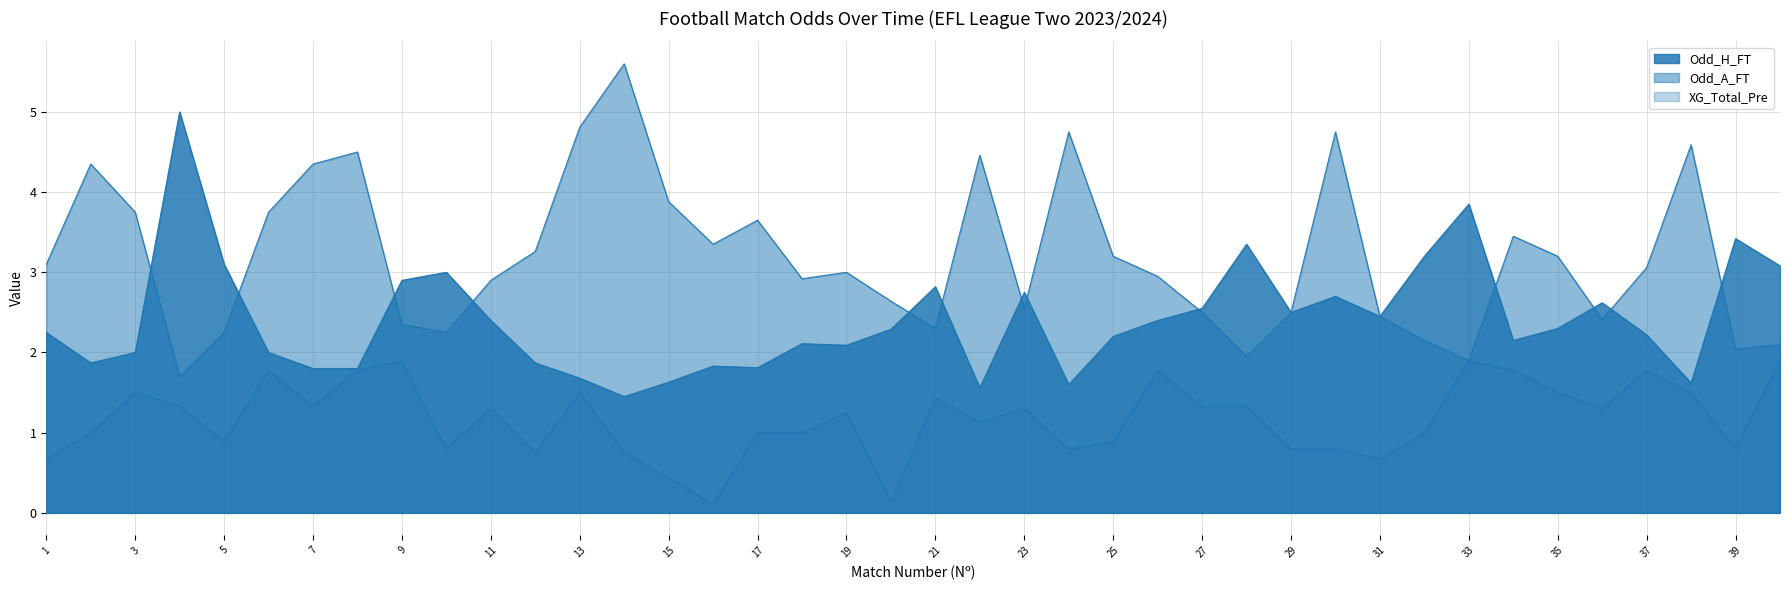

True or false: Odd_A_FT and Odd_H_FT intersect in this chart.

True